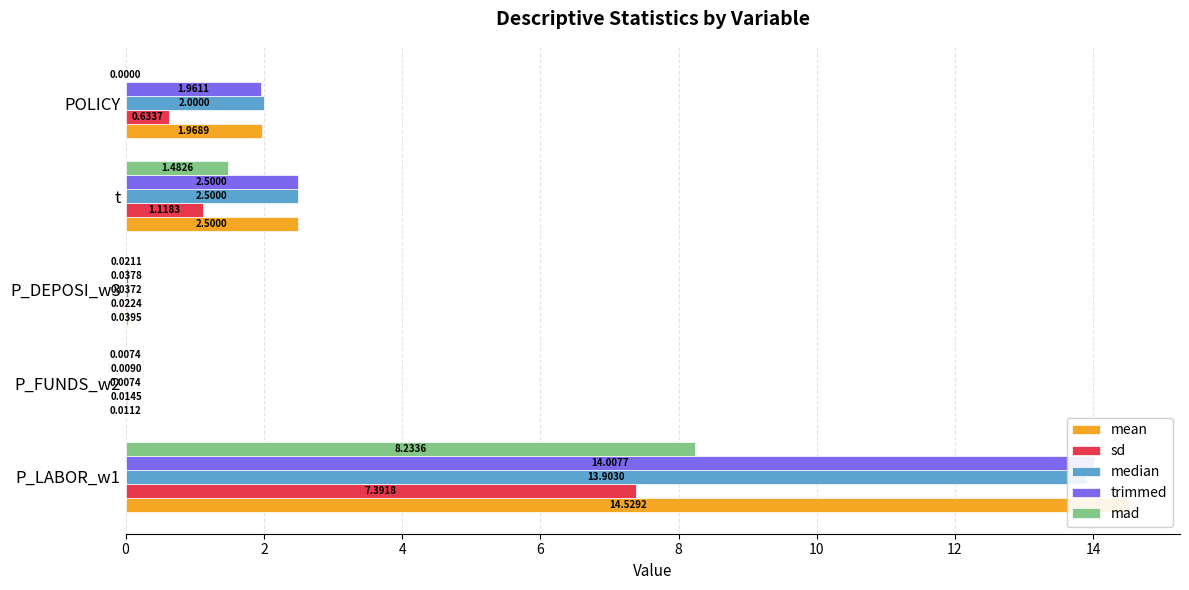

Are the bars horizontal?

Yes